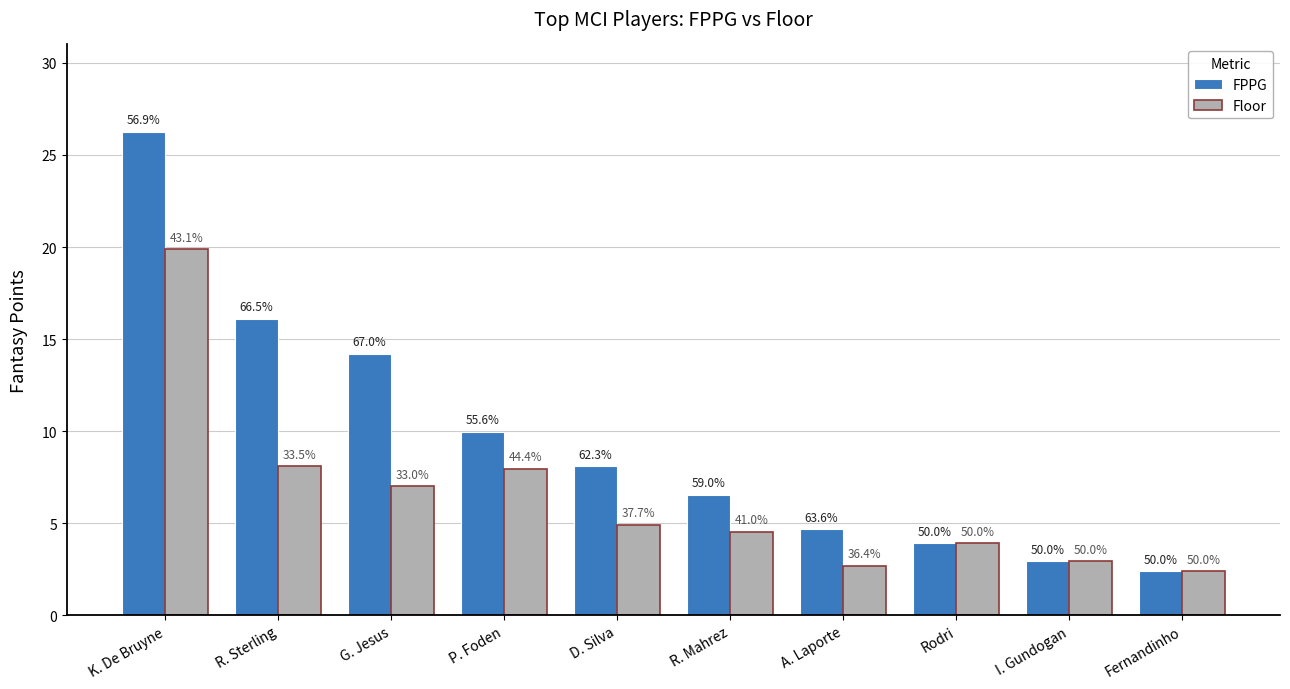

True or false: FPPG has a value of 8.1 at A. Laporte.

False